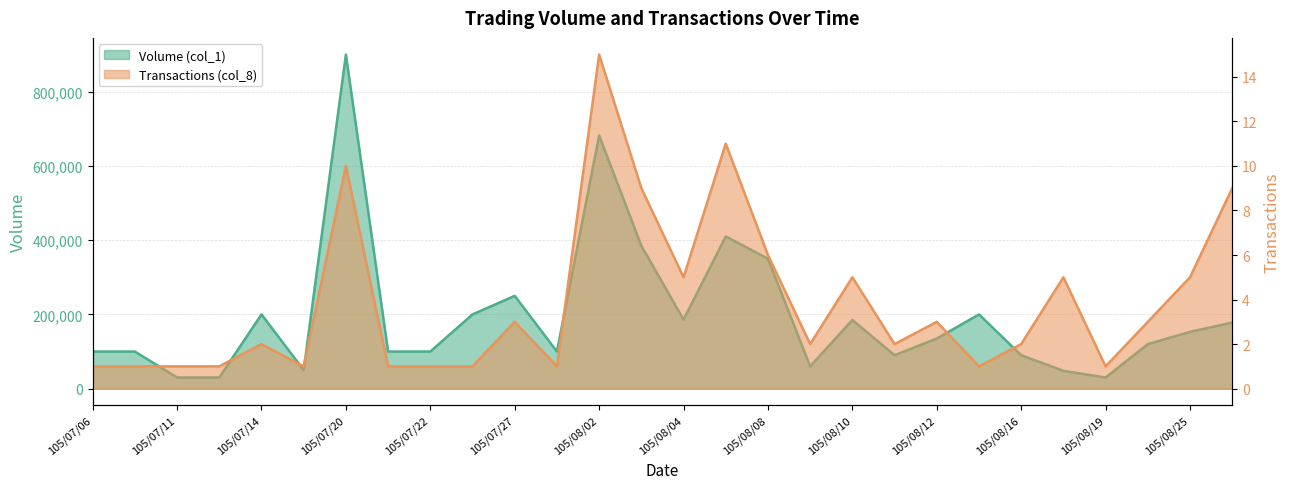

True or false: Transactions (col_8) and Volume (col_1) cross at least once.

False